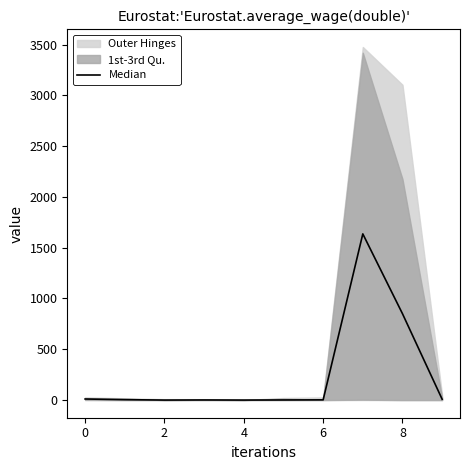

What is the change in value from 4 to 7?

+1635.0